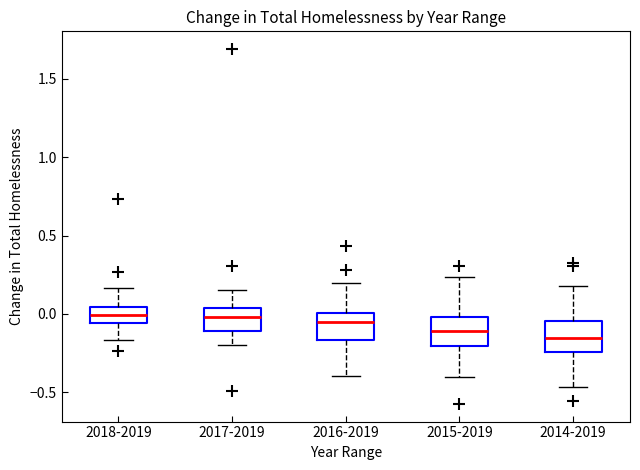

Reading left to right, read every box against the y-axis: the position of its median line, the range the box covers, and the ends of its whiskers. The values are not printed on the chart, so give them approximately, as read against the axis.

2018-2019: median 0.00, box -0.05 to 0.05, whiskers -0.15 to 0.15
2017-2019: median 0.00, box -0.10 to 0.05, whiskers -0.20 to 0.15
2016-2019: median -0.05, box -0.15 to 0.00, whiskers -0.40 to 0.20
2015-2019: median -0.10, box -0.20 to 0.00, whiskers -0.40 to 0.25
2014-2019: median -0.15, box -0.25 to -0.05, whiskers -0.45 to 0.20